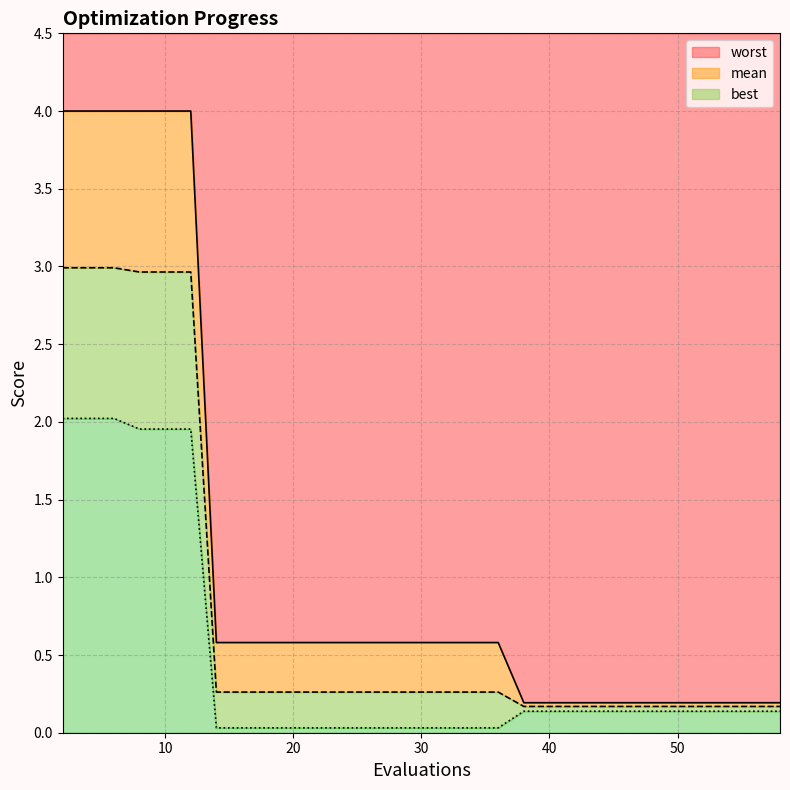

What are all the series names shown in the legend?

mean, best, worst